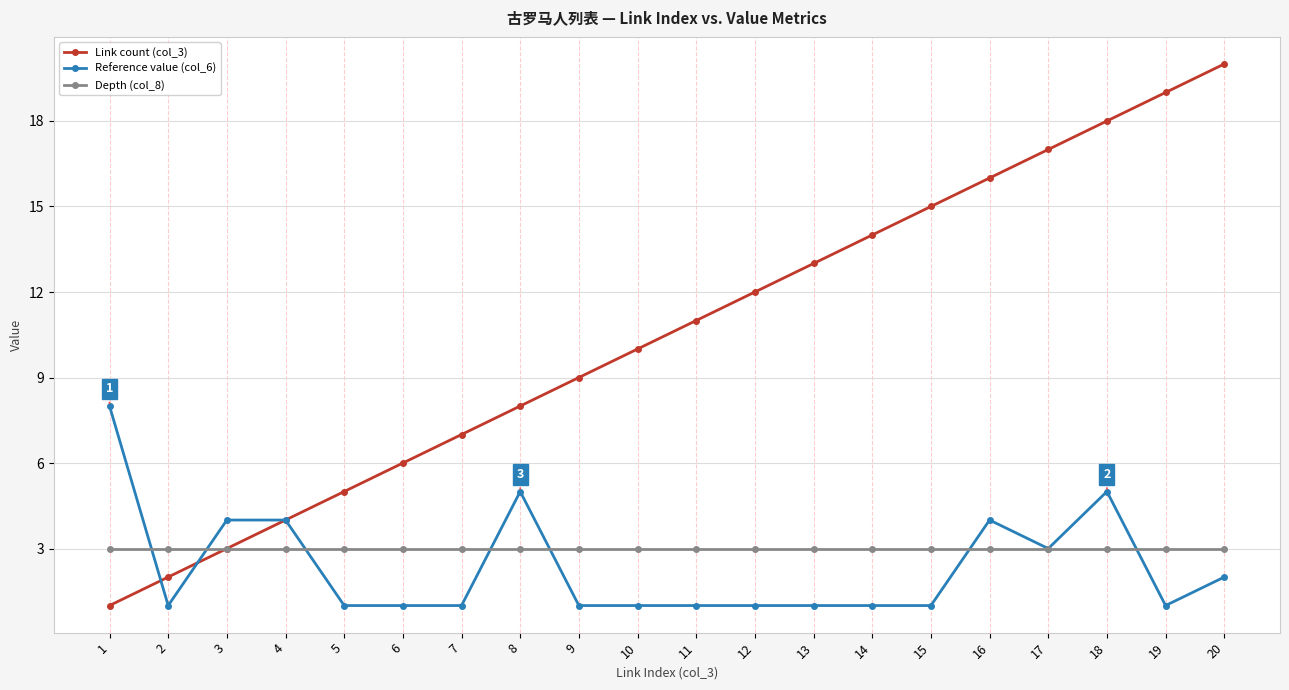

Is the value of Depth (col_8) at 6 greater than the value of Reference value (col_6) at 19?

Yes